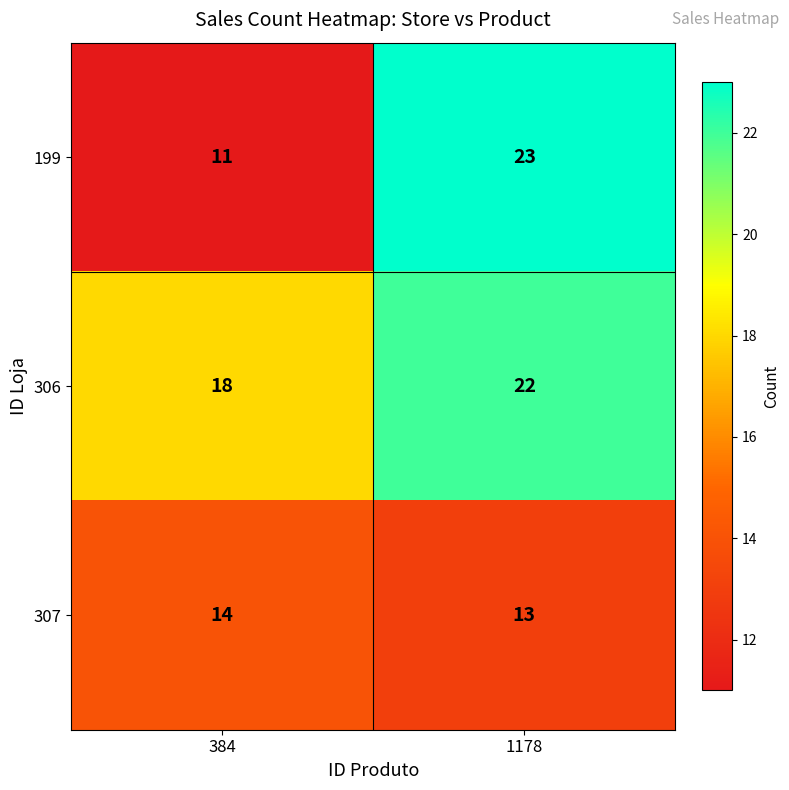

What is the difference between the 306 values at 1178 and 384?

4